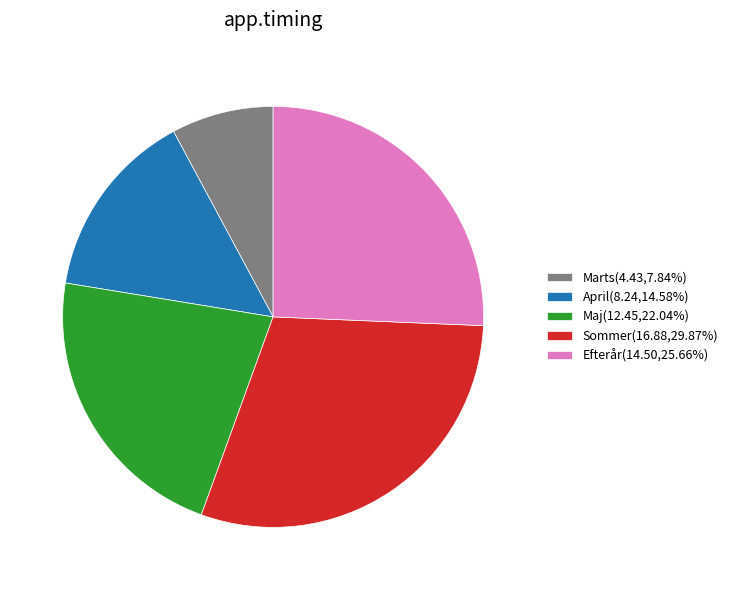

How many slices are in this pie chart?

5